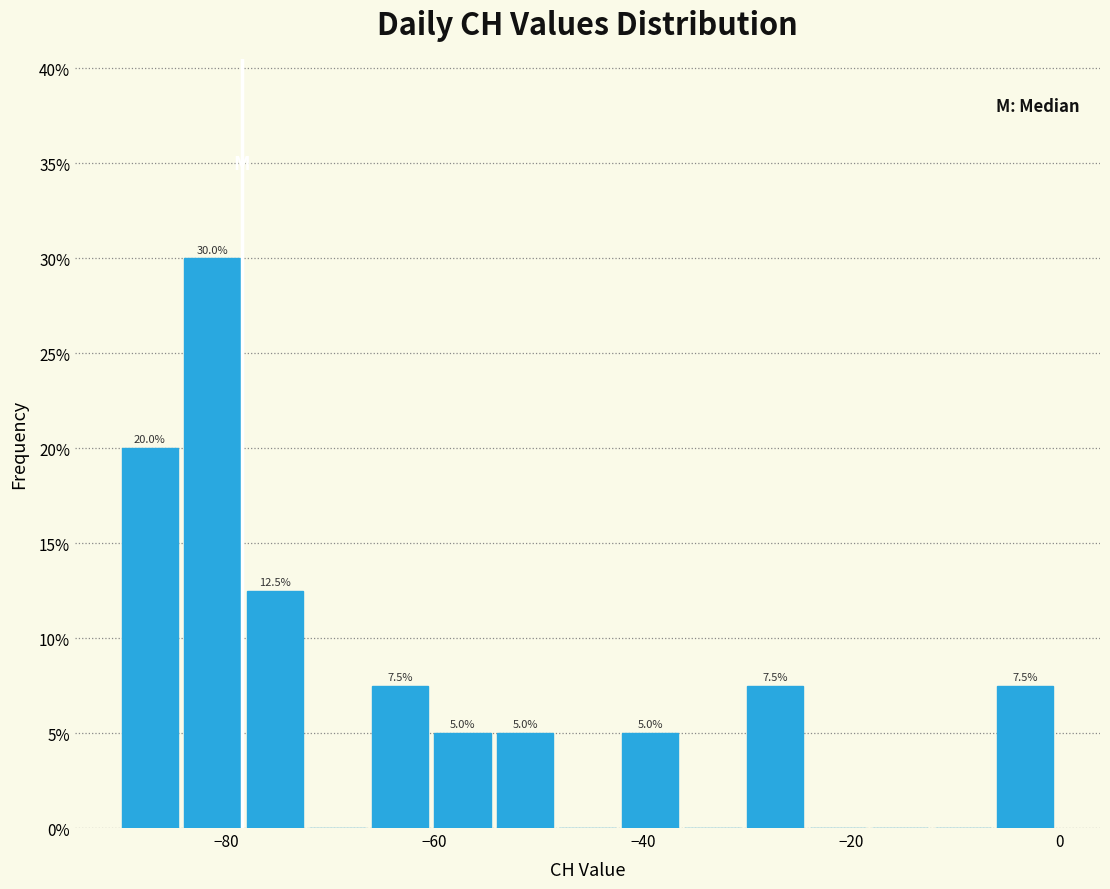

Read against the x-axis, roughly where is the centre of the tallest bar?

-82